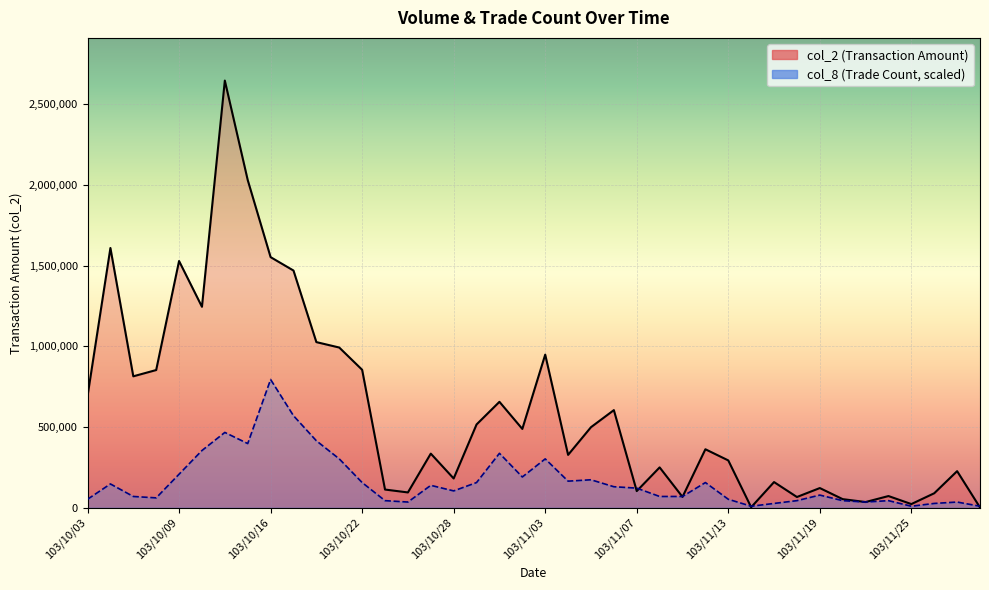

Is the value of col_8 at 103/10/22 greater than the value of col_2 at 103/11/17?

No